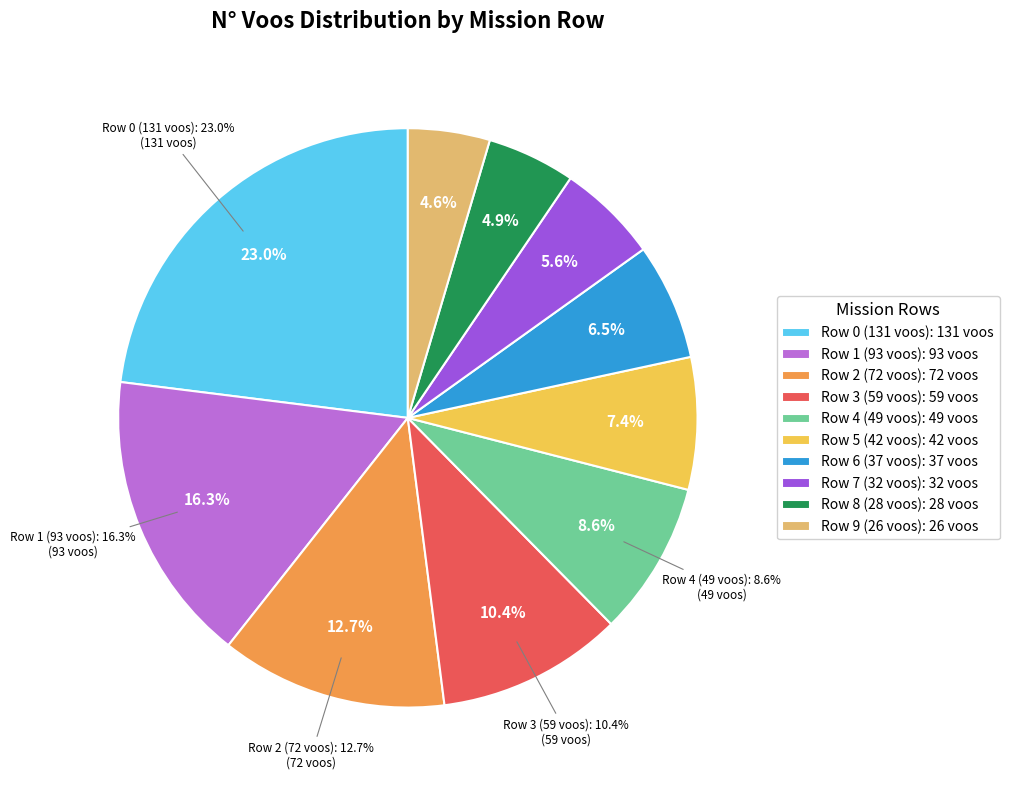

To the nearest percent, what percentage of the pie is N° Voos = 42 (Row 5)?

7%